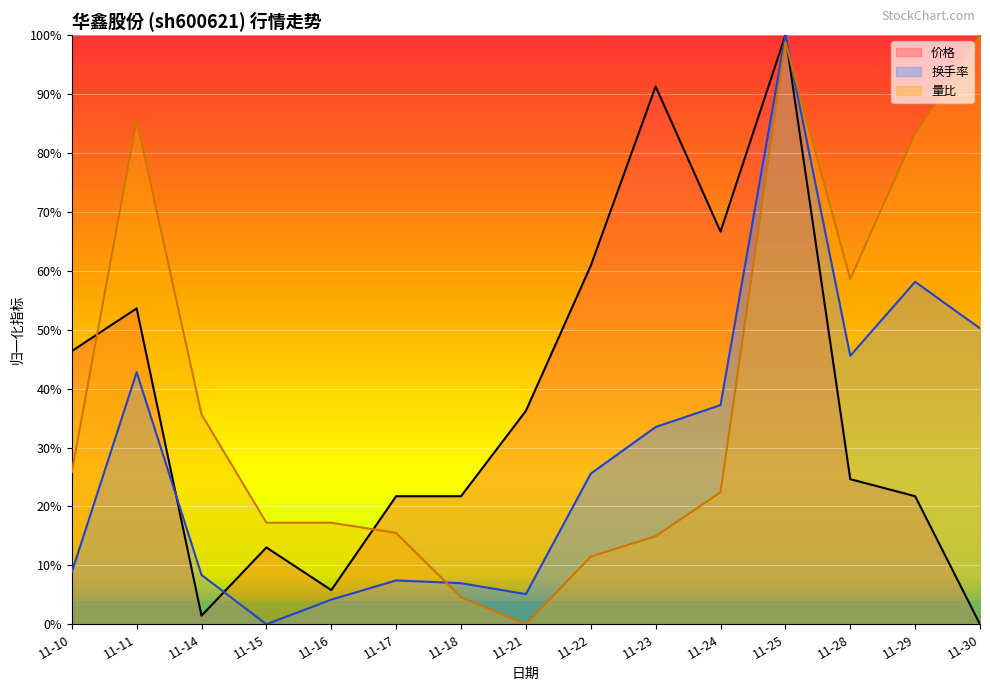

What is the maximum value shown in the chart?

100.0